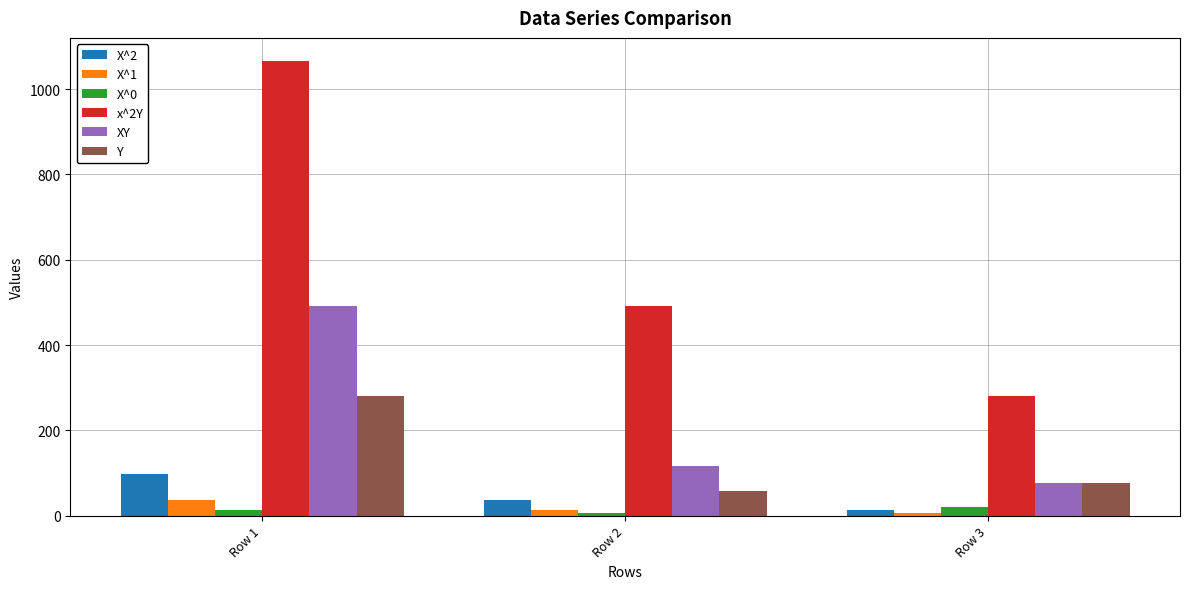

What is the difference between the highest and lowest values at Row 2?

485.8